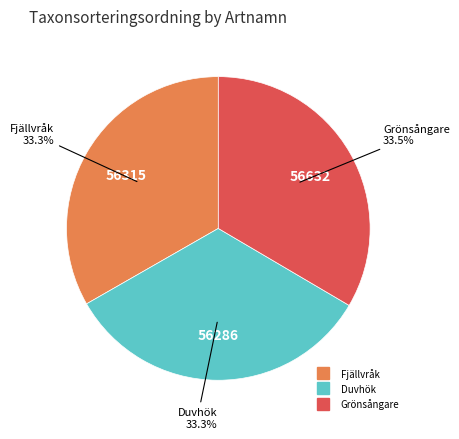

What portion of the pie excludes Fjällvråk?

66.7%